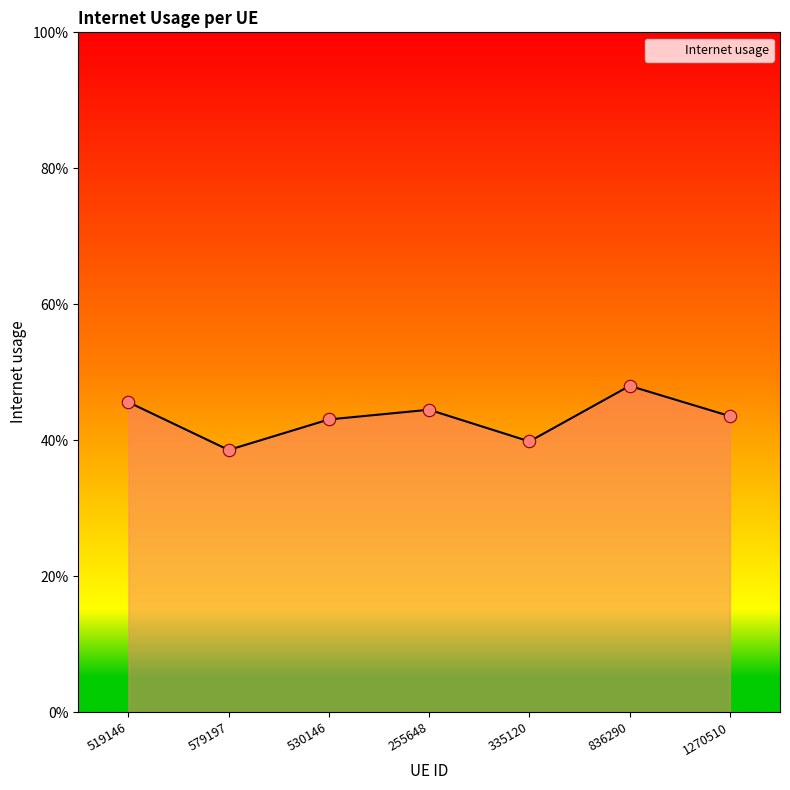

Does the chart have visible grid lines?

No